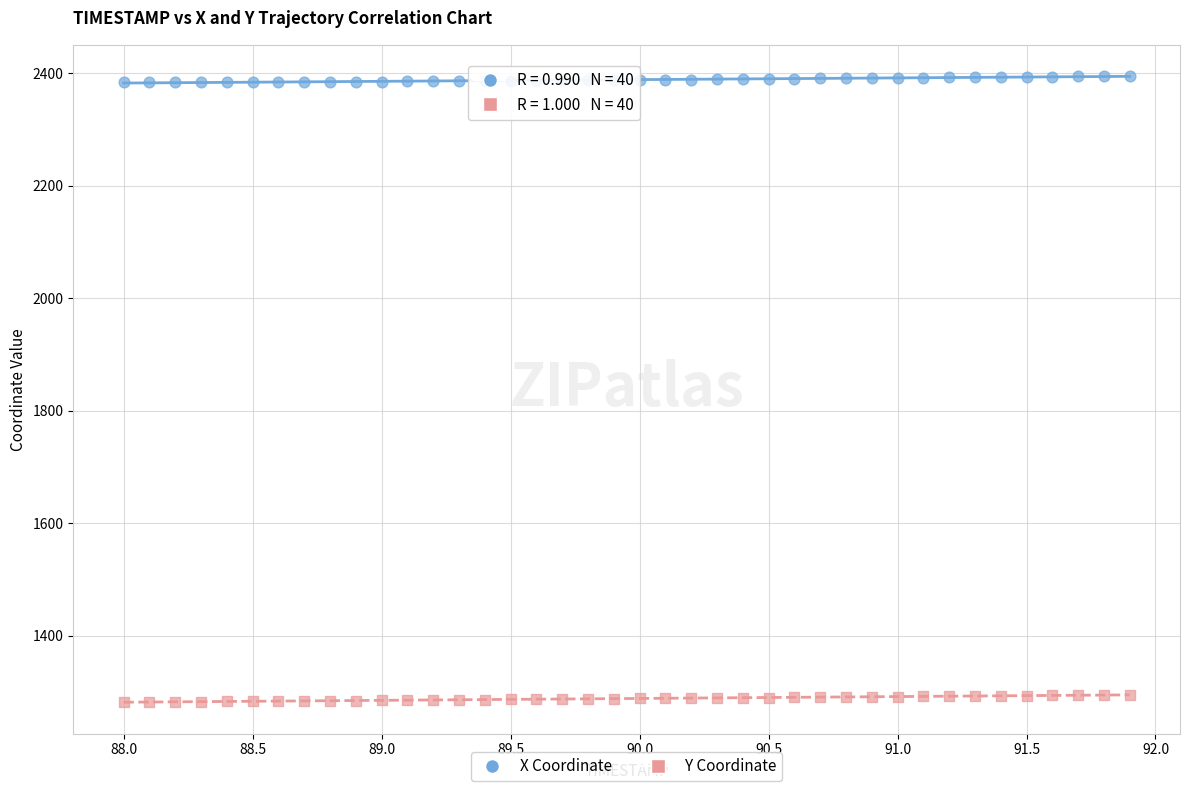

What are all the series names shown in the legend?

X Coordinate, Y Coordinate